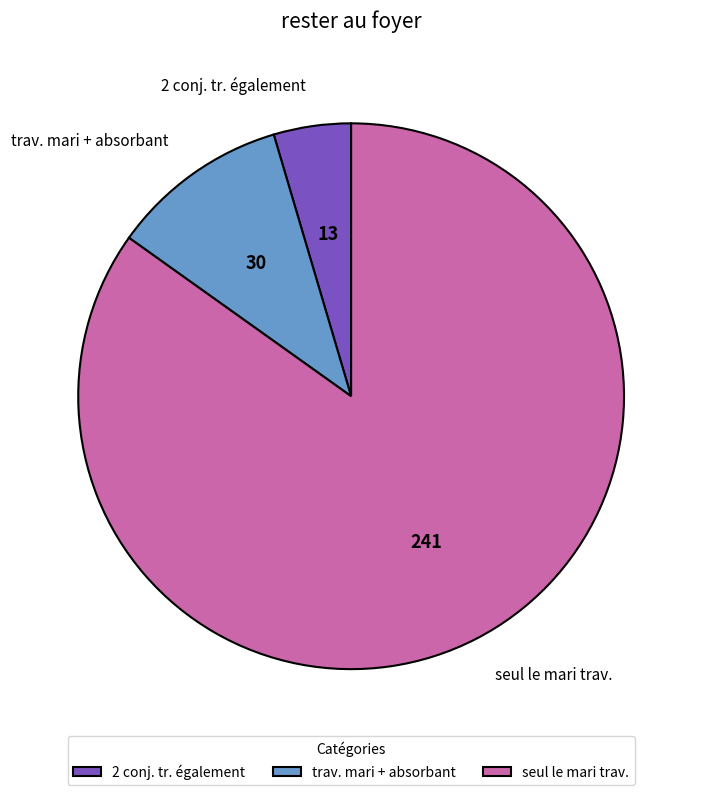

Approximately how many times larger is the value at 2 conj. tr. également compared to trav. mari + absorbant?

0.4